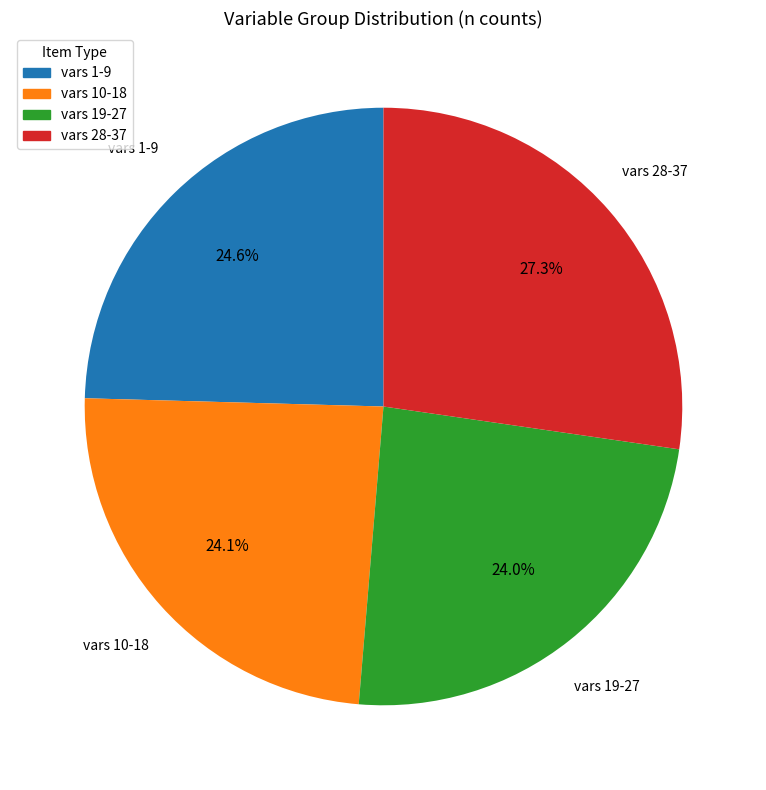

Is there a majority slice in this chart?

No